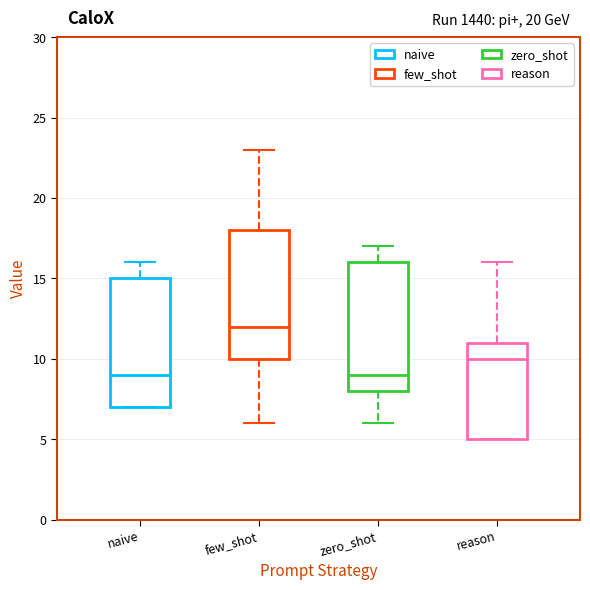

Reading left to right, transcribe this box plot: for each box, give where its median line is, the range the box spans, and where its two whiskers end, as read against the y-axis. The values are not printed on the chart, so give them approximately, as read against the axis.

naive: median 9, box 7 to 15, whiskers 7 to 16
few_shot: median 12, box 10 to 18, whiskers 6 to 23
zero_shot: median 9, box 8 to 16, whiskers 6 to 17
reason: median 10, box 5 to 11, whiskers 5 to 16